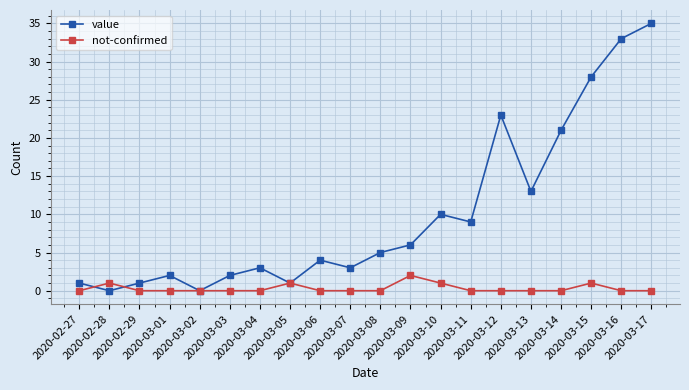

List the series in order of their overall mean, highest first.

value, not-confirmed